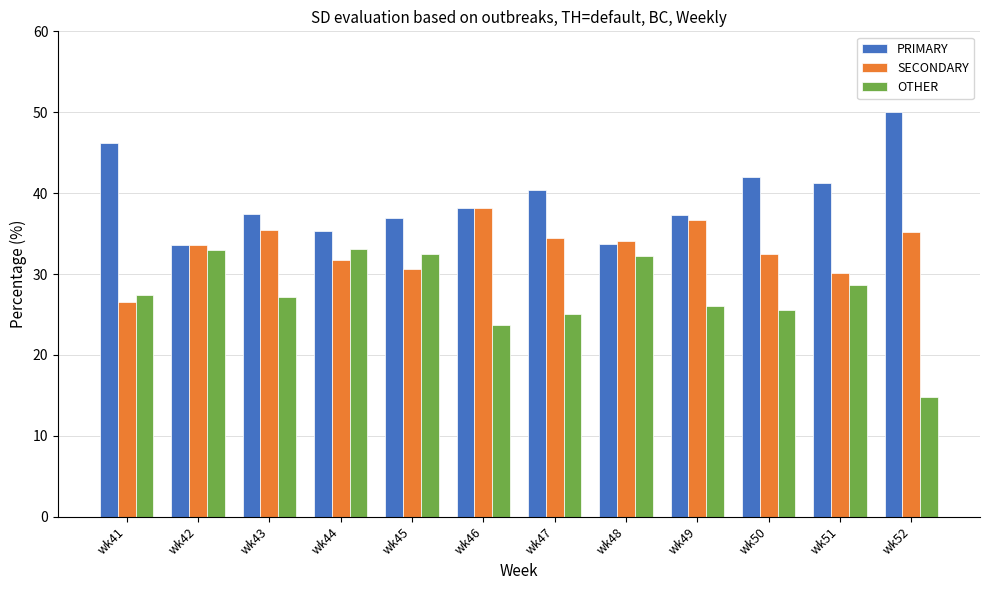

Count the number of categories in the chart.

12